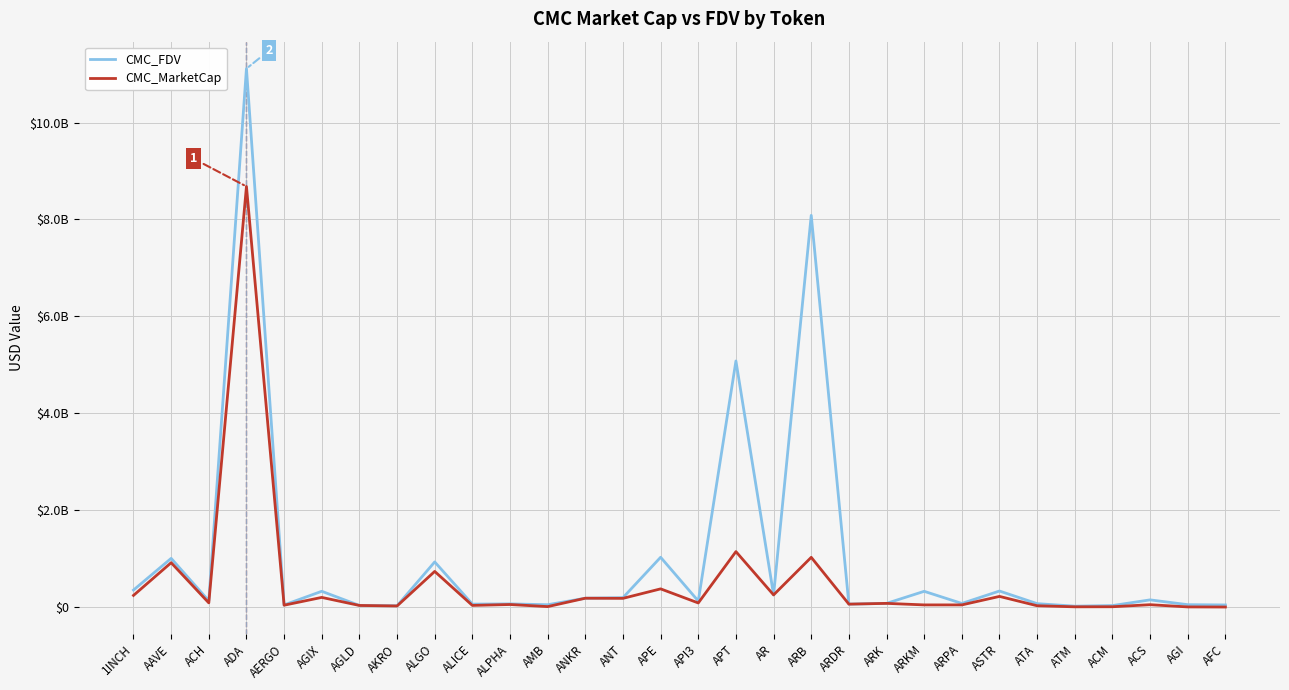

Which series has the largest total across all categories?

CMC_FDV